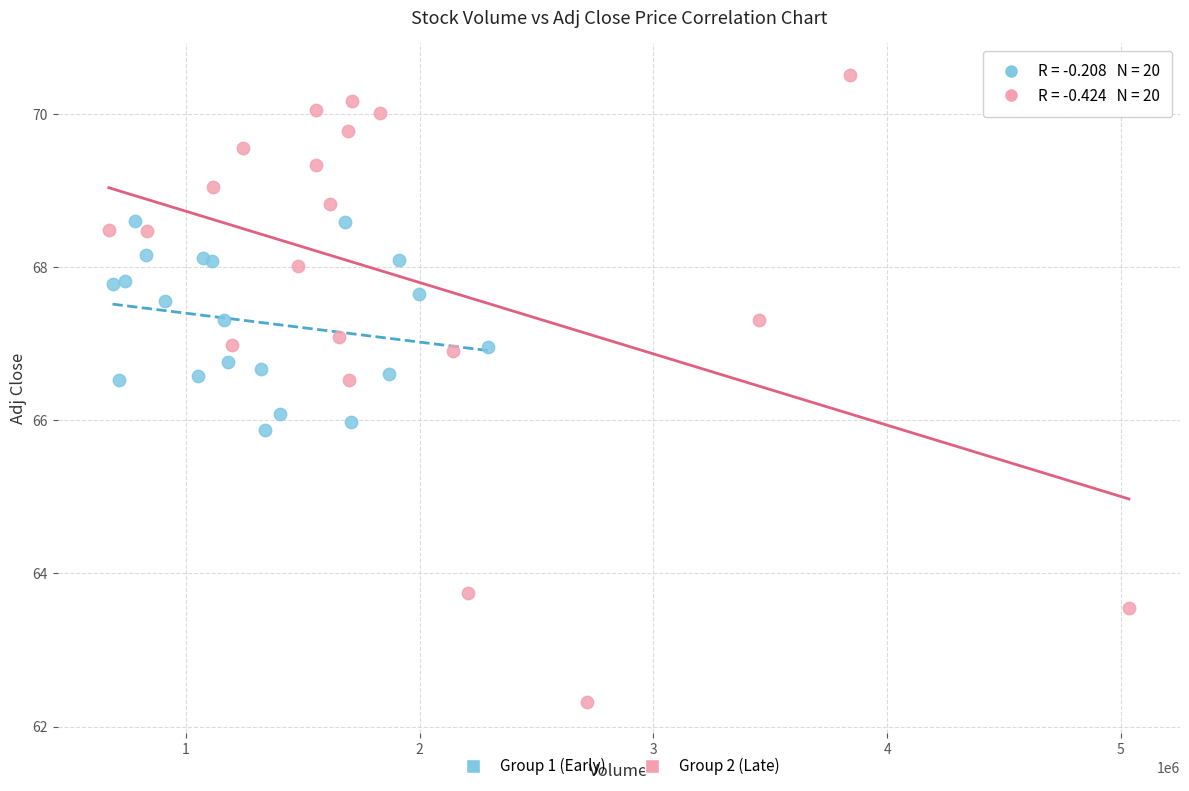

Which series has the largest Y range (max minus min)?

Group 2 (Late)